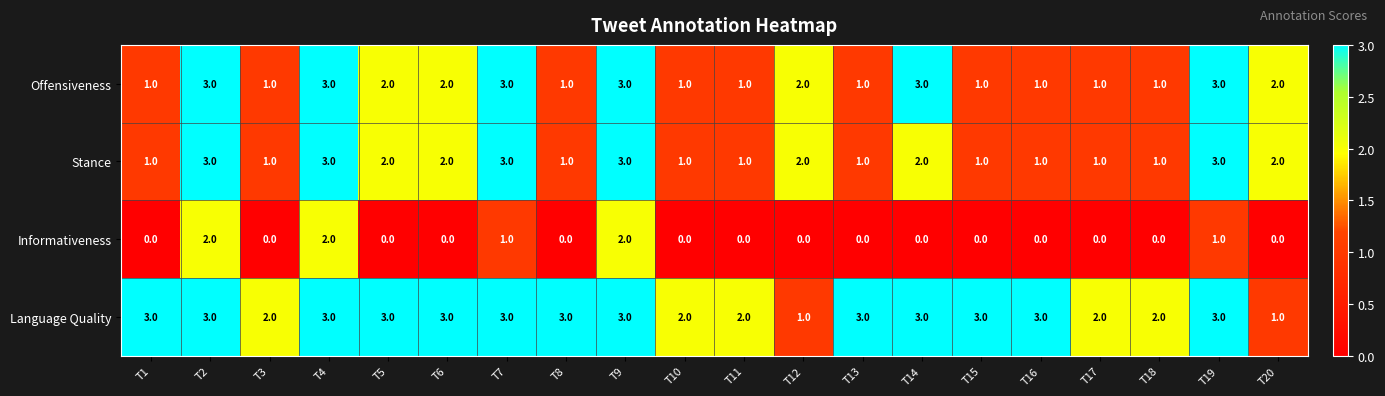

Which series has the largest total across all categories?

Language Quality